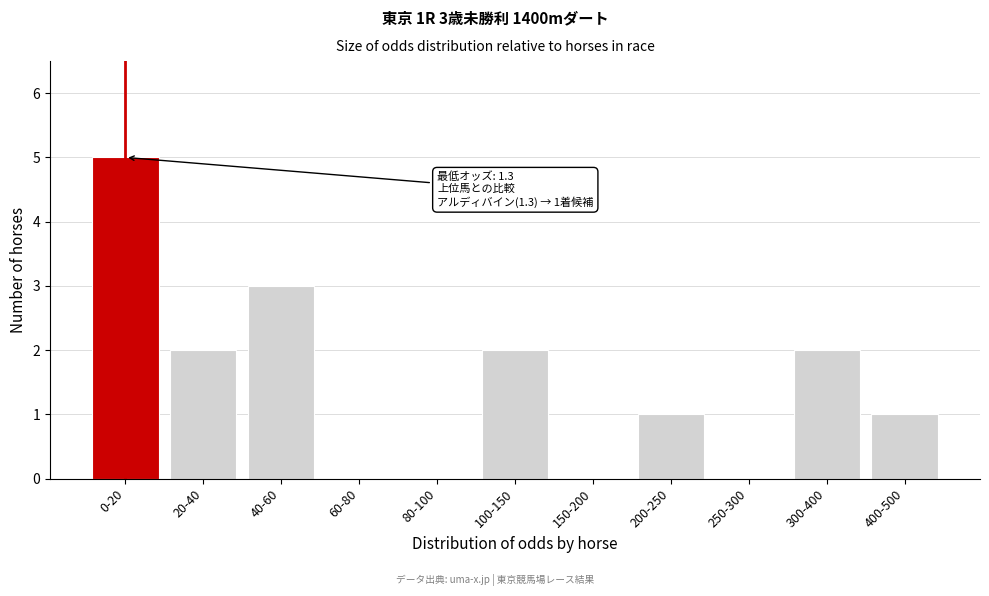

Reading right to left, transcribe all the data shown in this chart.

400-500=1	300-400=2	250-300=0	200-250=1	150-200=0	100-150=2	80-100=0	60-80=0	40-60=3	20-40=2	0-20=5